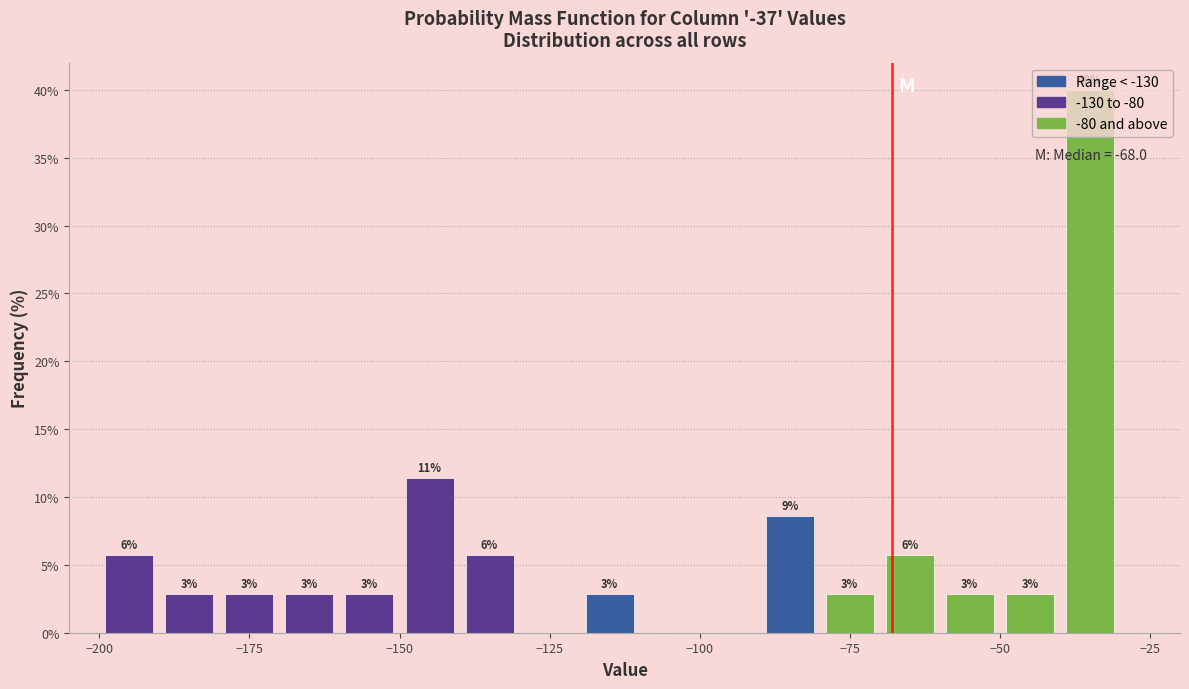

Read against the x-axis, roughly where is the centre of the tallest bar?

-35